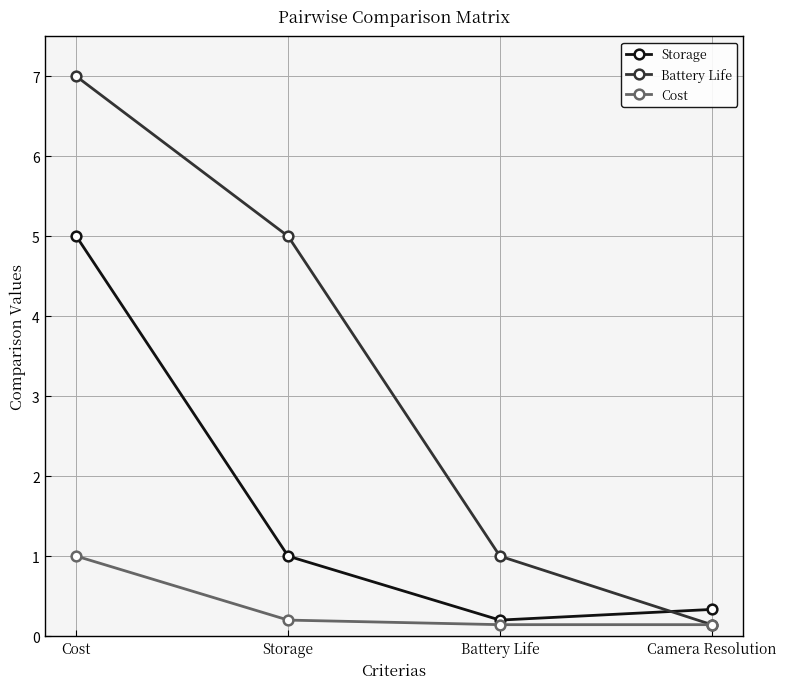

Which series has the largest range (max minus min)?

Battery Life